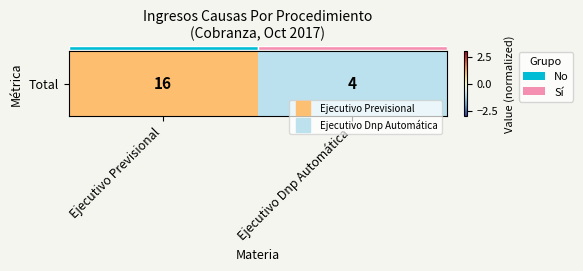

Rank the categories by value from highest to lowest.

Ejecutivo Previsional, Ejecutivo Dnp Automática